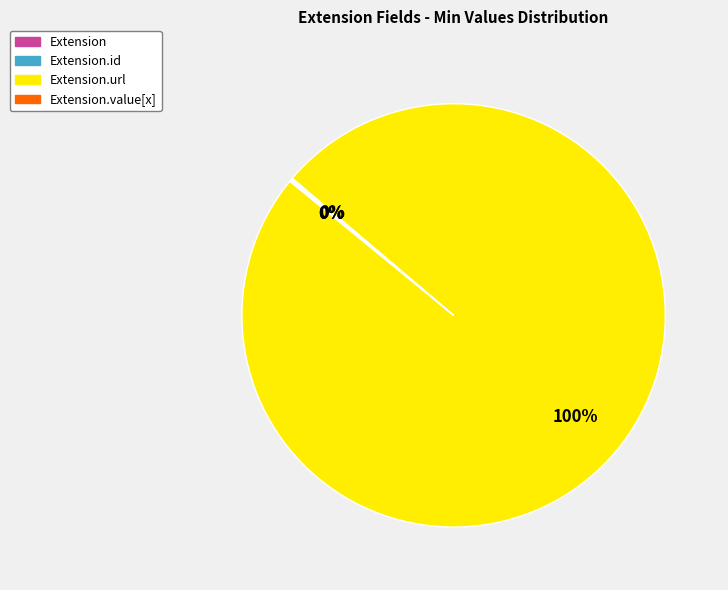

Is there a majority slice in this chart?

Yes